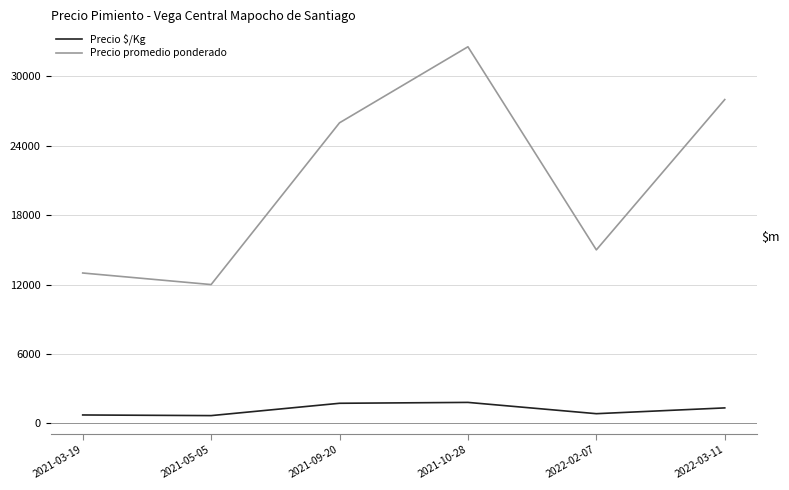

What is the sum of all Precio promedio ponderado values?

126555